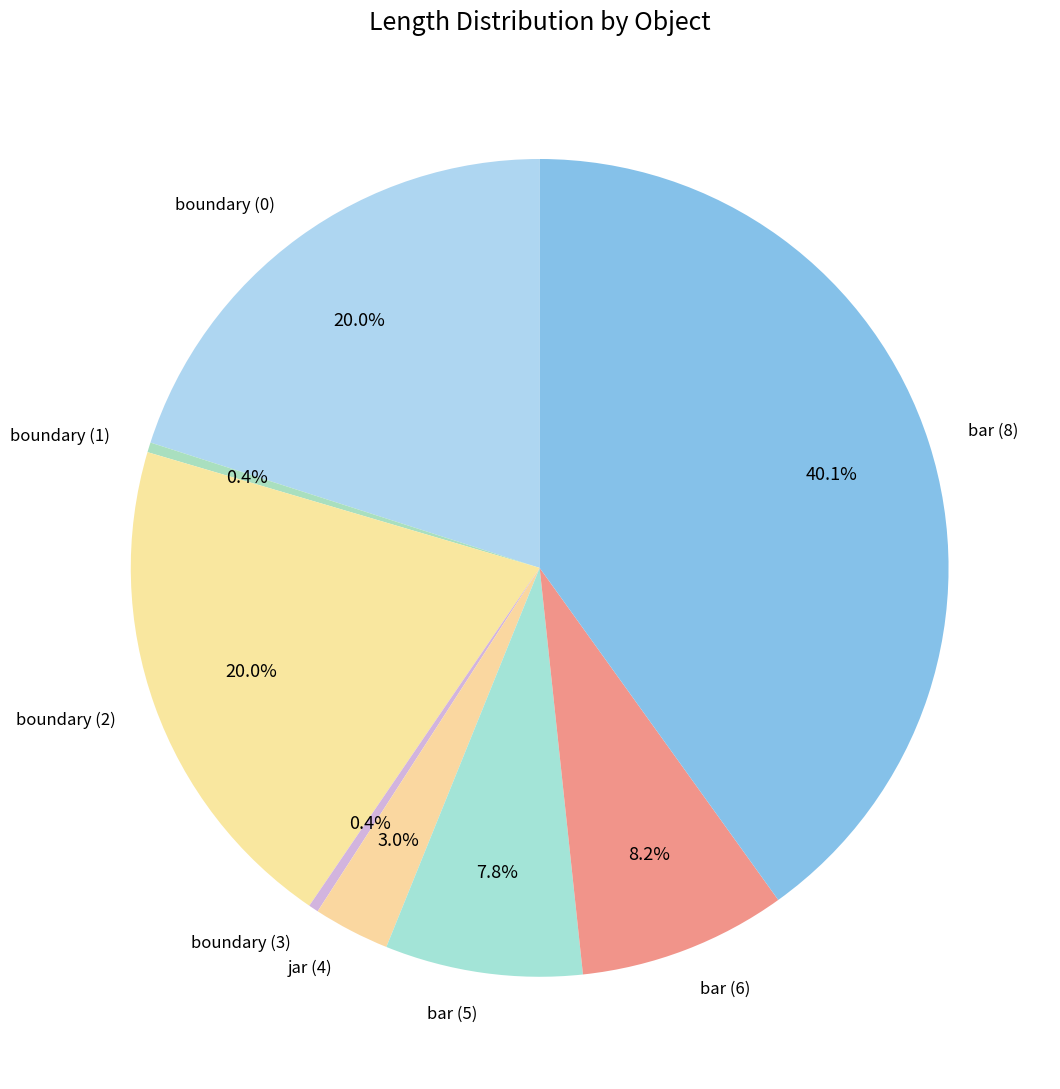

Is the sum of bar (5) and boundary (0) greater than half?

No